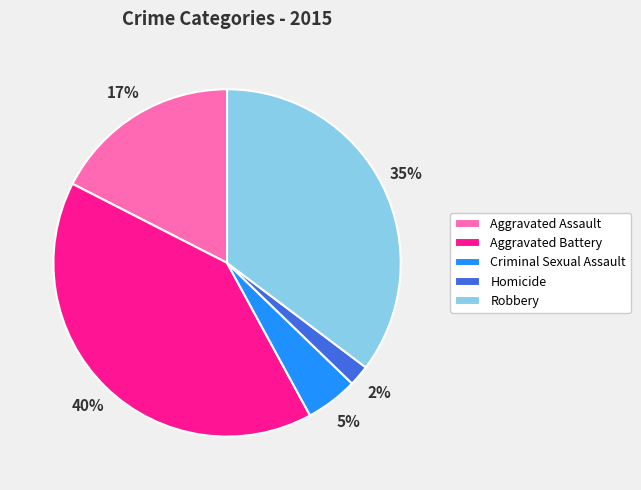

Is there any slice that represents more than half of the pie?

No